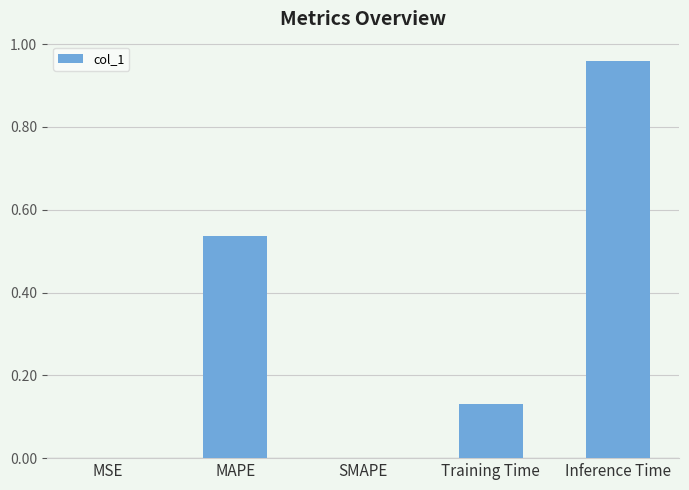

At which category does the chart reach its peak across all series?

Inference Time